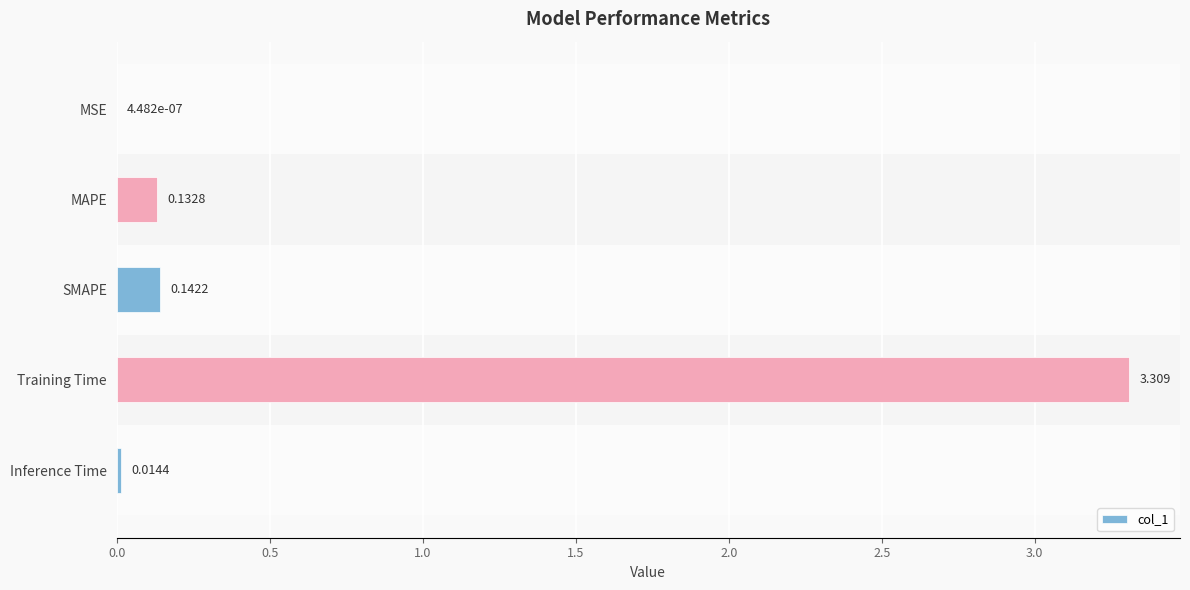

Which has a higher value, Inference Time or MSE?

Inference Time